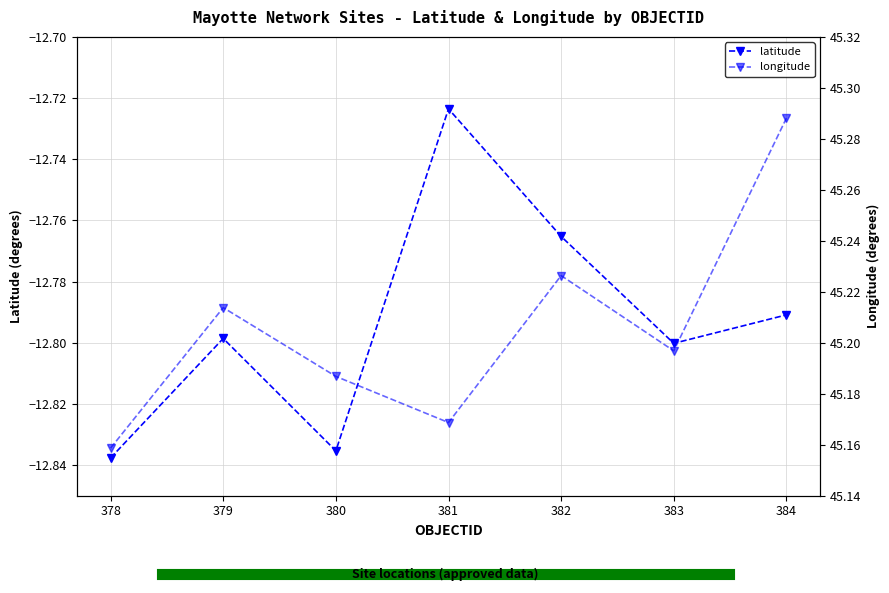

True or false: longitude and latitude intersect in this chart.

False